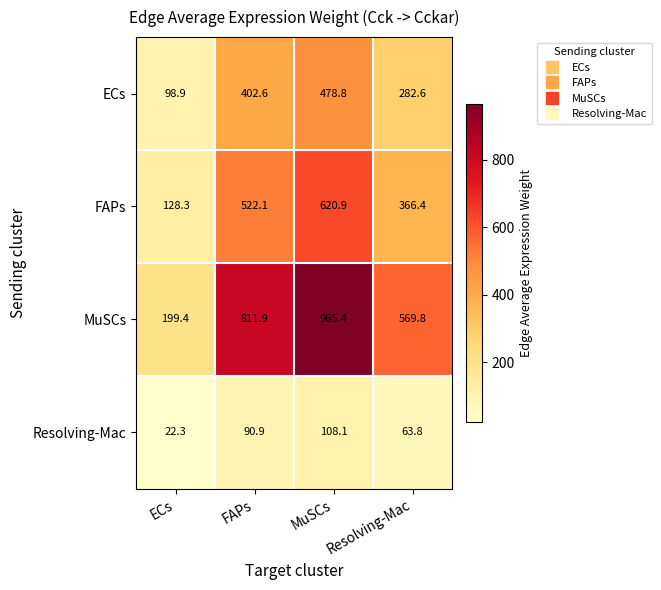

What is the average value of the Resolving-Mac series?

71.3